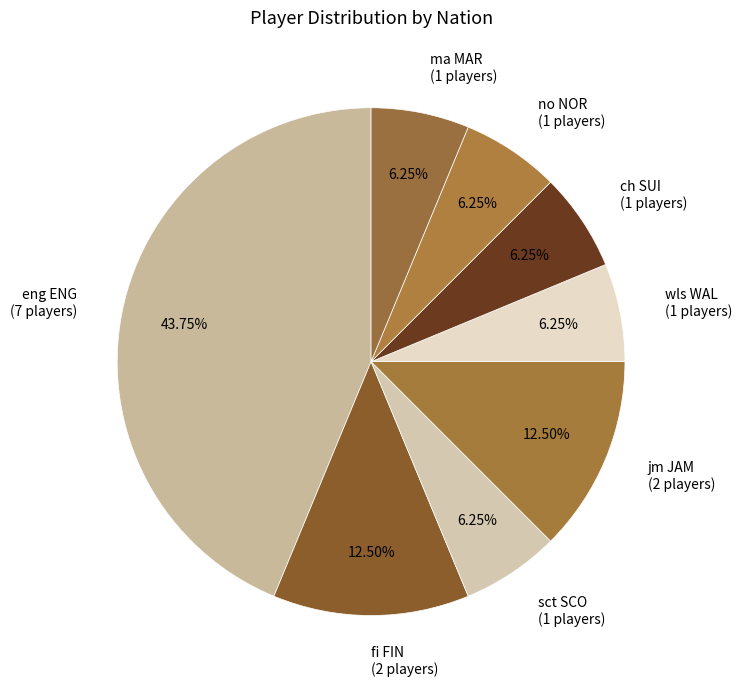

Between eng ENG (7 players) and no NOR (1 players), which is larger?

eng ENG (7 players)